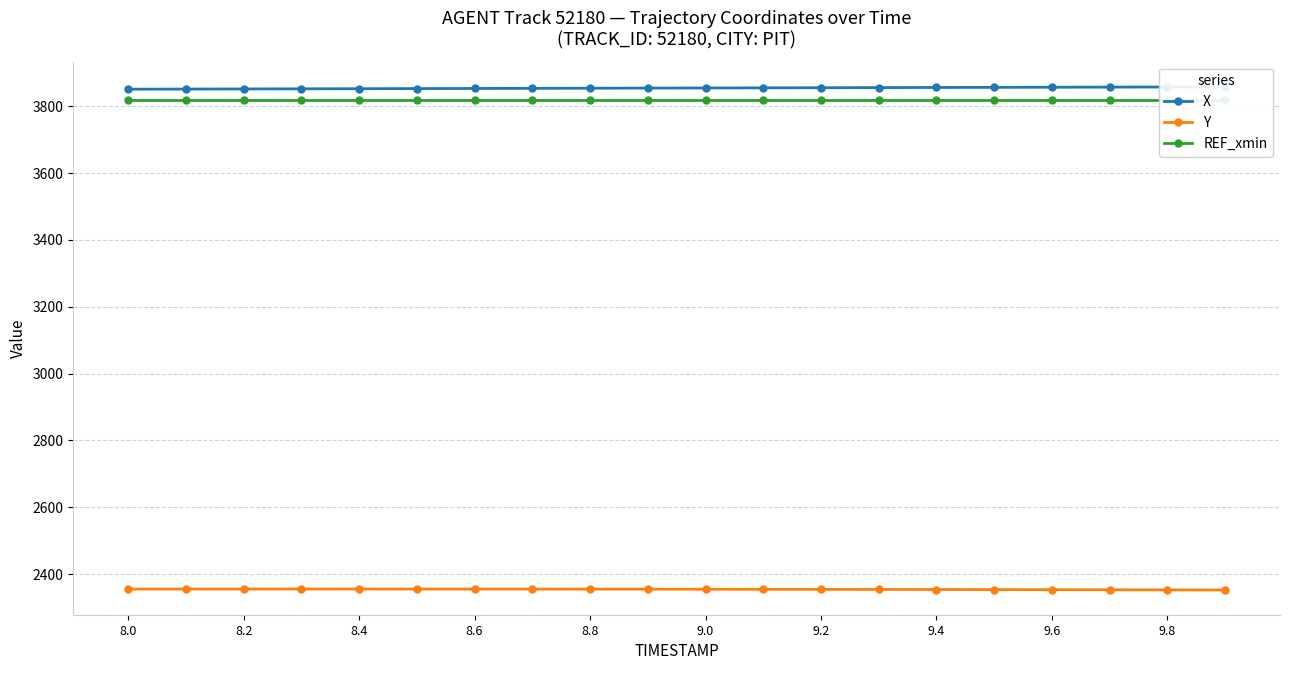

What is the minimum value for Y?

2352.3